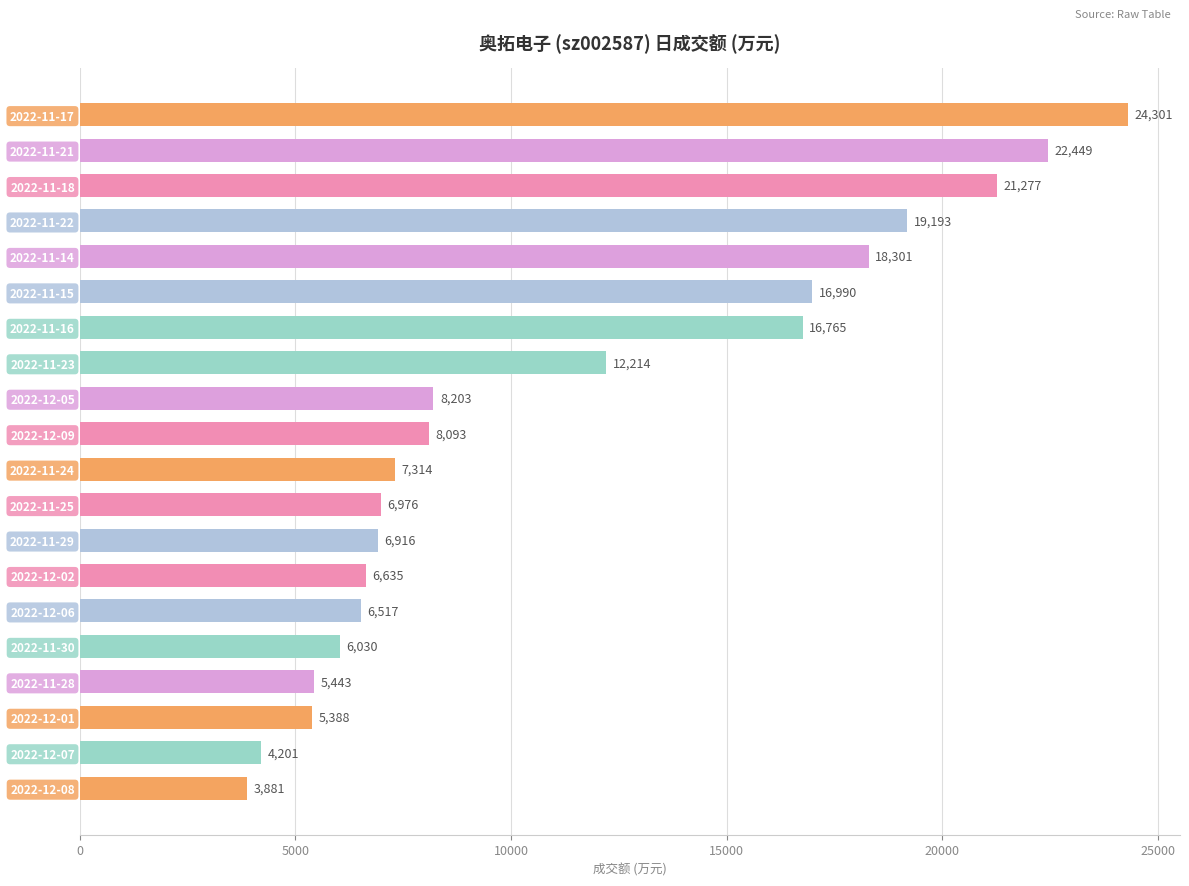

Is it true that the value at 2022-11-30 is 8826?

False